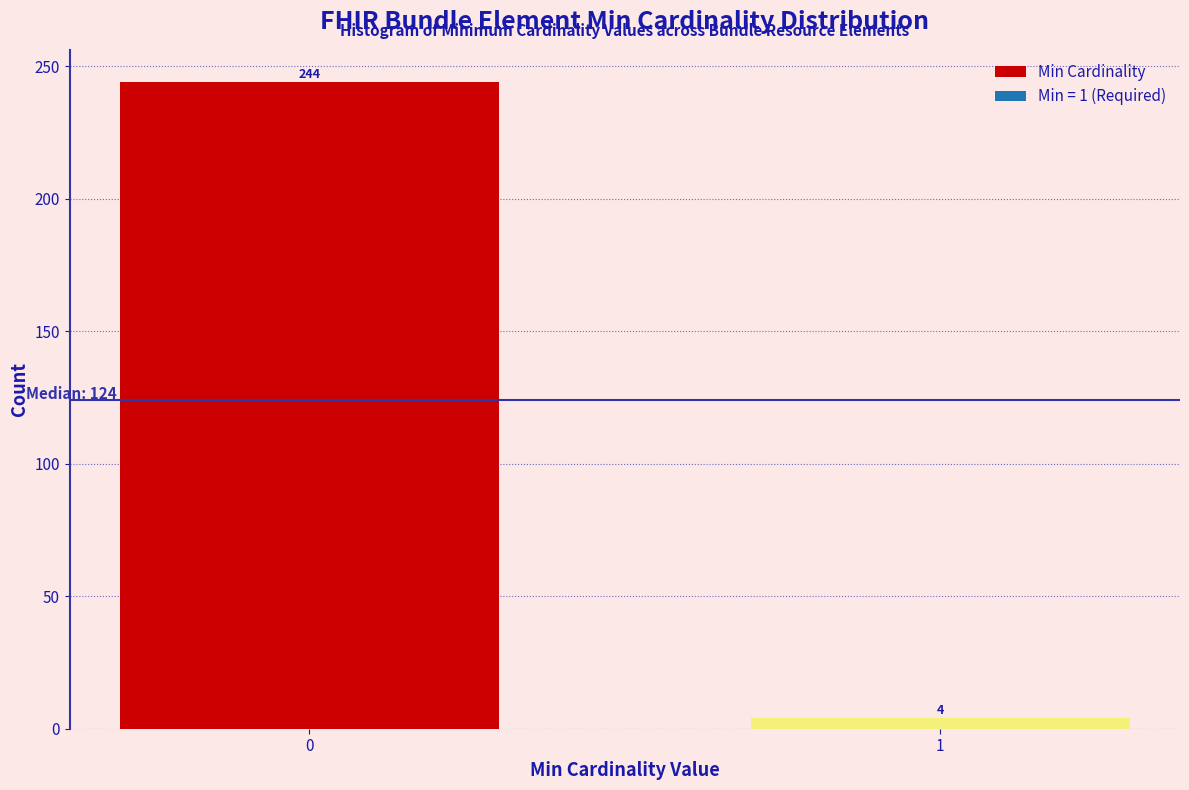

Reading right to left, extract all data points from this chart.

1=4	0=244